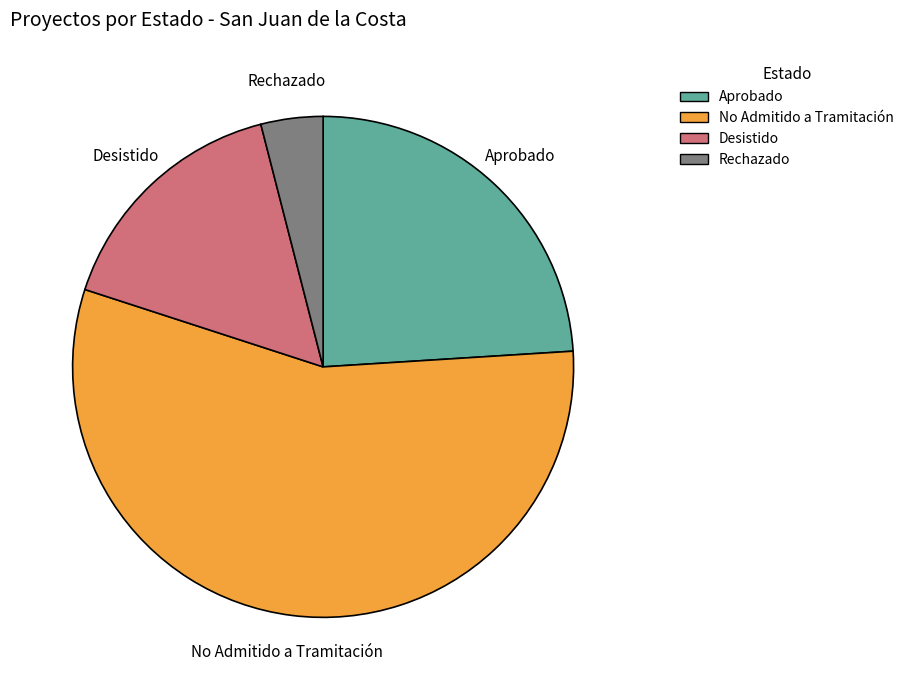

Between Aprobado and No Admitido a Tramitación, which is larger?

No Admitido a Tramitación